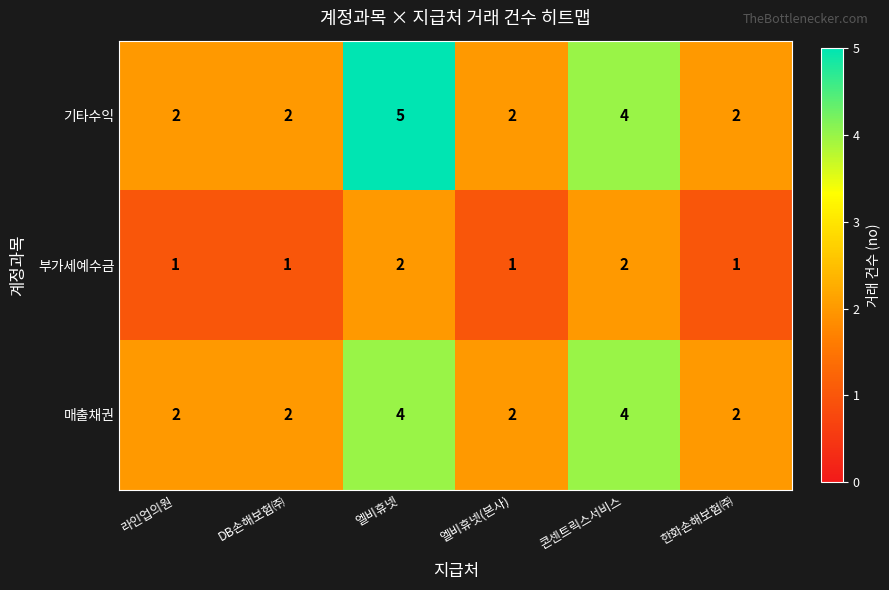

Reading left to right, what are all the values shown in this chart?

기타수익: 라인업의원=2	DB손해보험㈜=2	엘비휴넷=5	엘비휴넷(본사)=2	콘센트릭스서비스=4	한화손해보험㈜=2
부가세예수금: 라인업의원=1	DB손해보험㈜=1	엘비휴넷=2	엘비휴넷(본사)=1	콘센트릭스서비스=2	한화손해보험㈜=1
매출채권: 라인업의원=2	DB손해보험㈜=2	엘비휴넷=4	엘비휴넷(본사)=2	콘센트릭스서비스=4	한화손해보험㈜=2